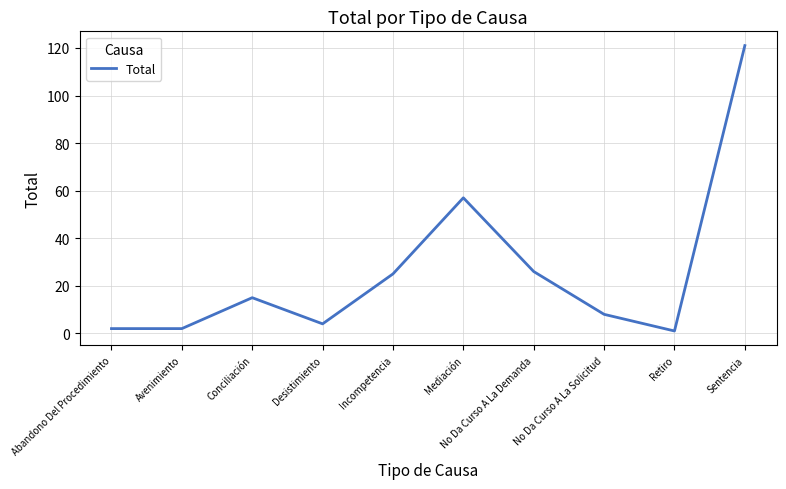

True or false: the data has more than 2 interior local peaks.

False